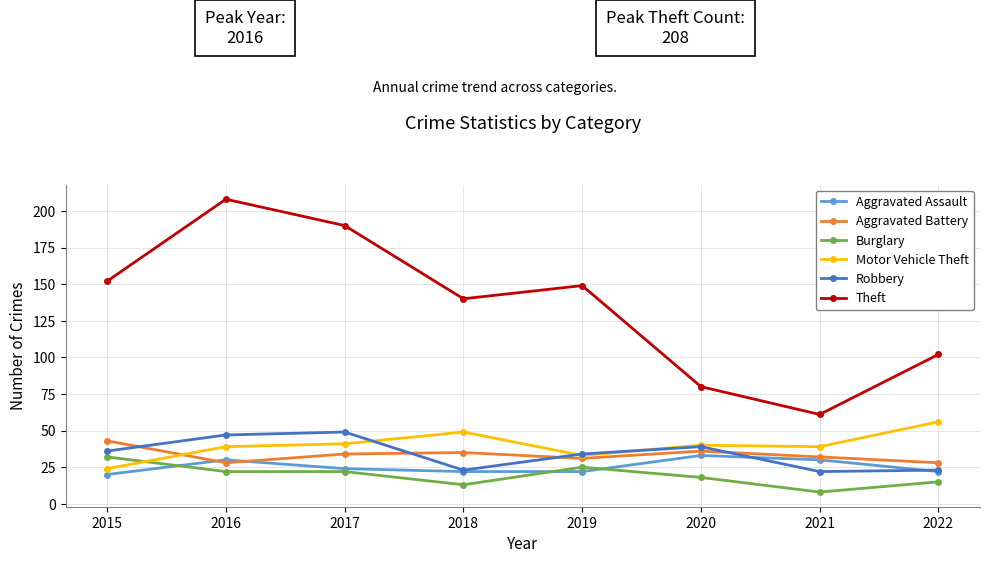

Is the value of Robbery at 2020 greater than the value of Theft at 2021?

No